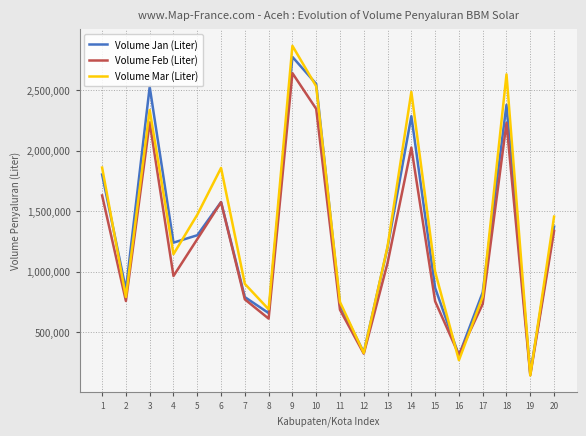

The Volume Jan (Liter) series shows 1574454 at 6. True or false?

True